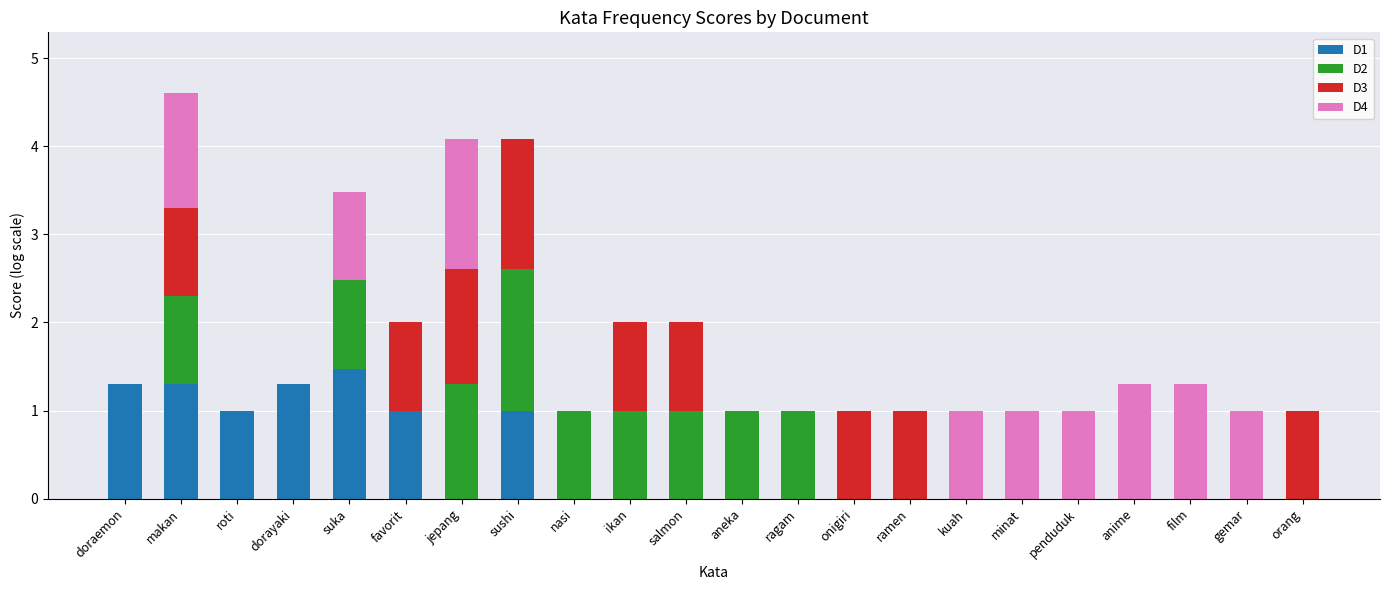

Which category has the highest value in the D1 series?

suka